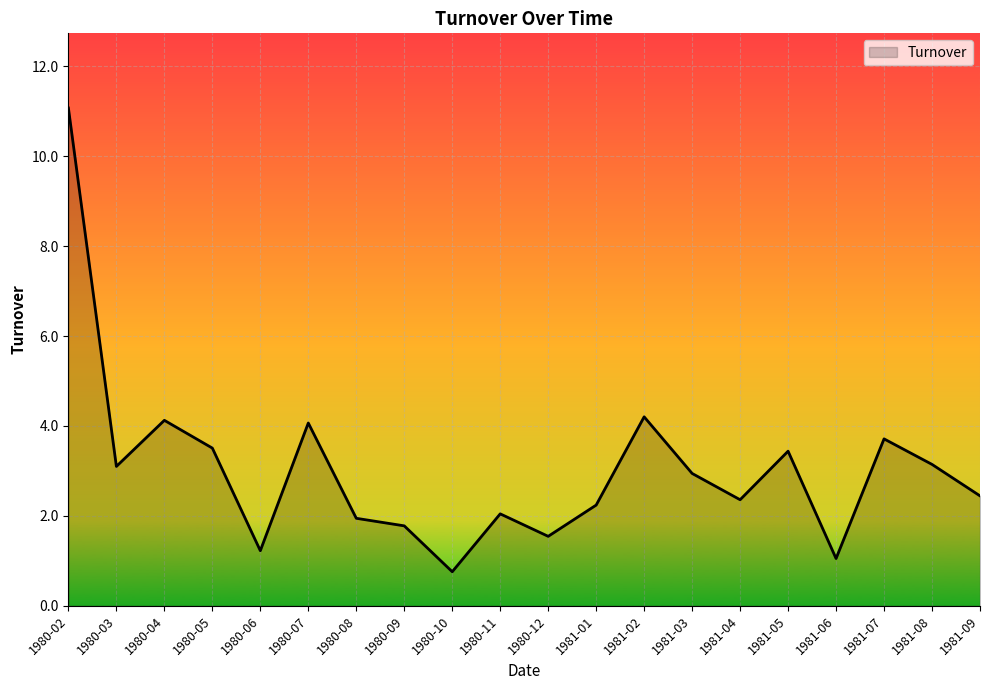

What is the approximate value at 1980-11?

2.0